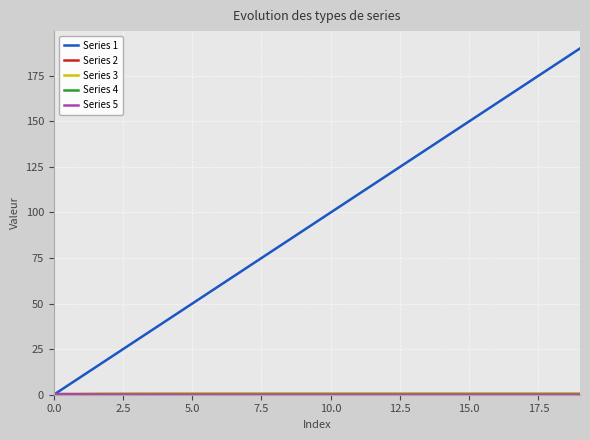

Which series has the widest spread of values?

Series 1